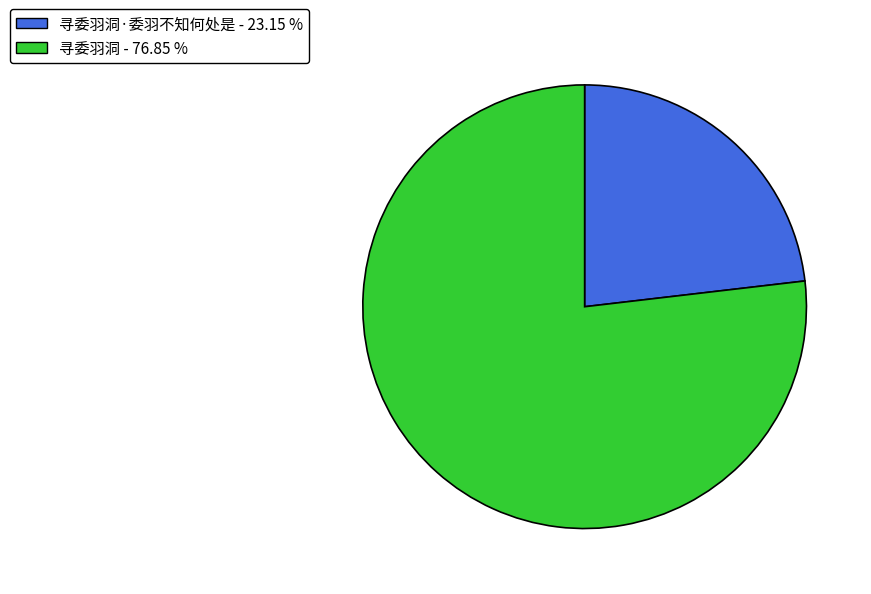

Is there any slice that represents more than half of the pie?

Yes